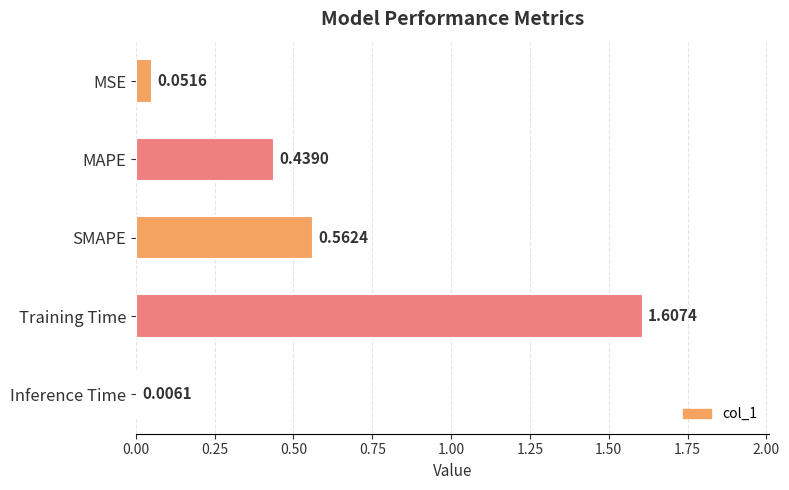

Rank the categories by value from lowest to highest.

Inference Time, MSE, MAPE, SMAPE, Training Time